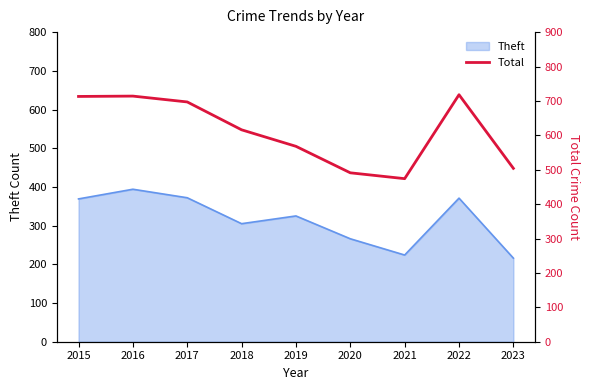

True or false: Theft has a value of 325 at 2019.

True